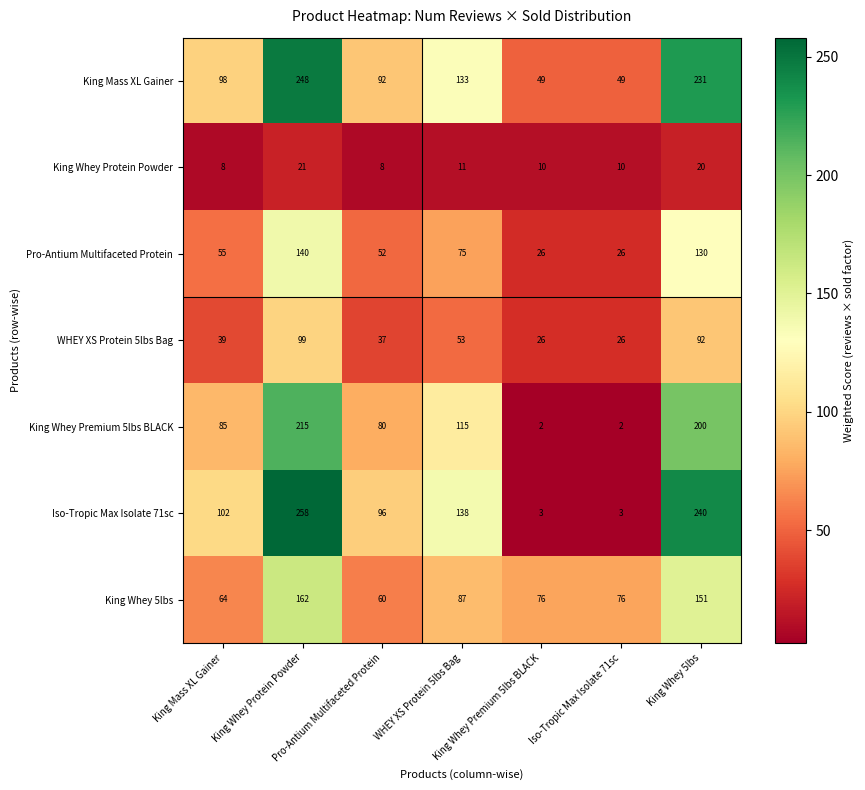

Which series has the widest spread of values?

Iso-Tropic Max Isolate 71sc